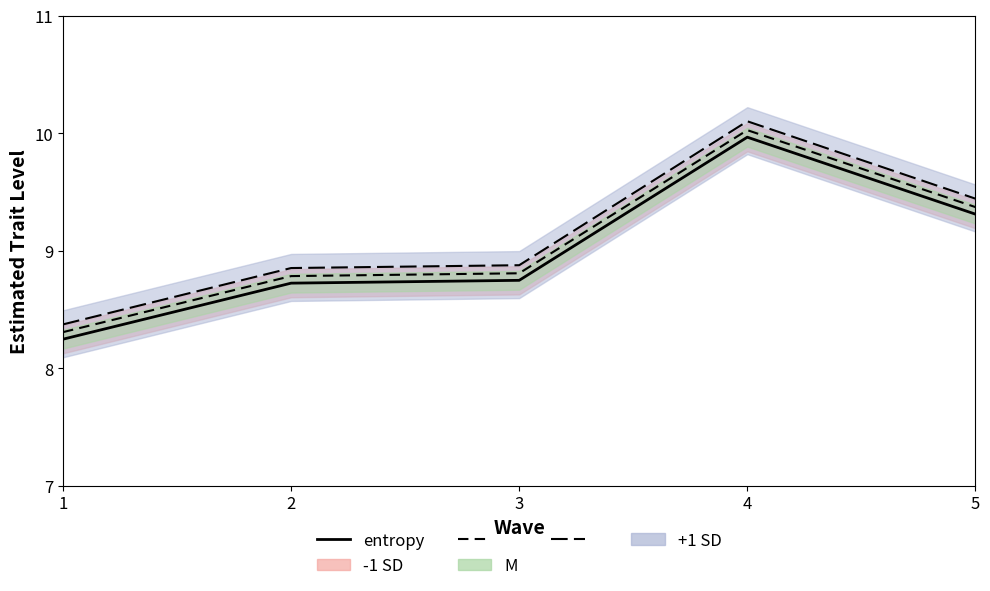

Which series has the widest spread of values?

+1 SD line